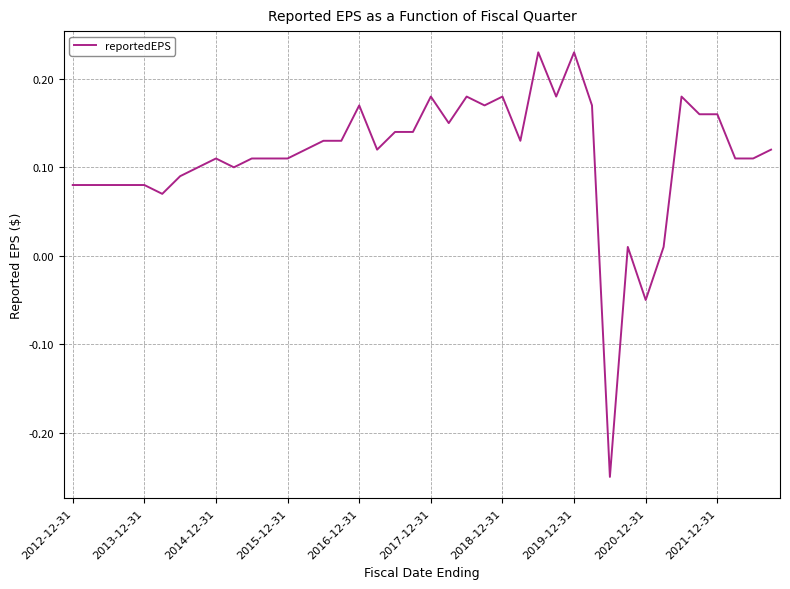

What is the difference between the maximum and minimum values?

0.5